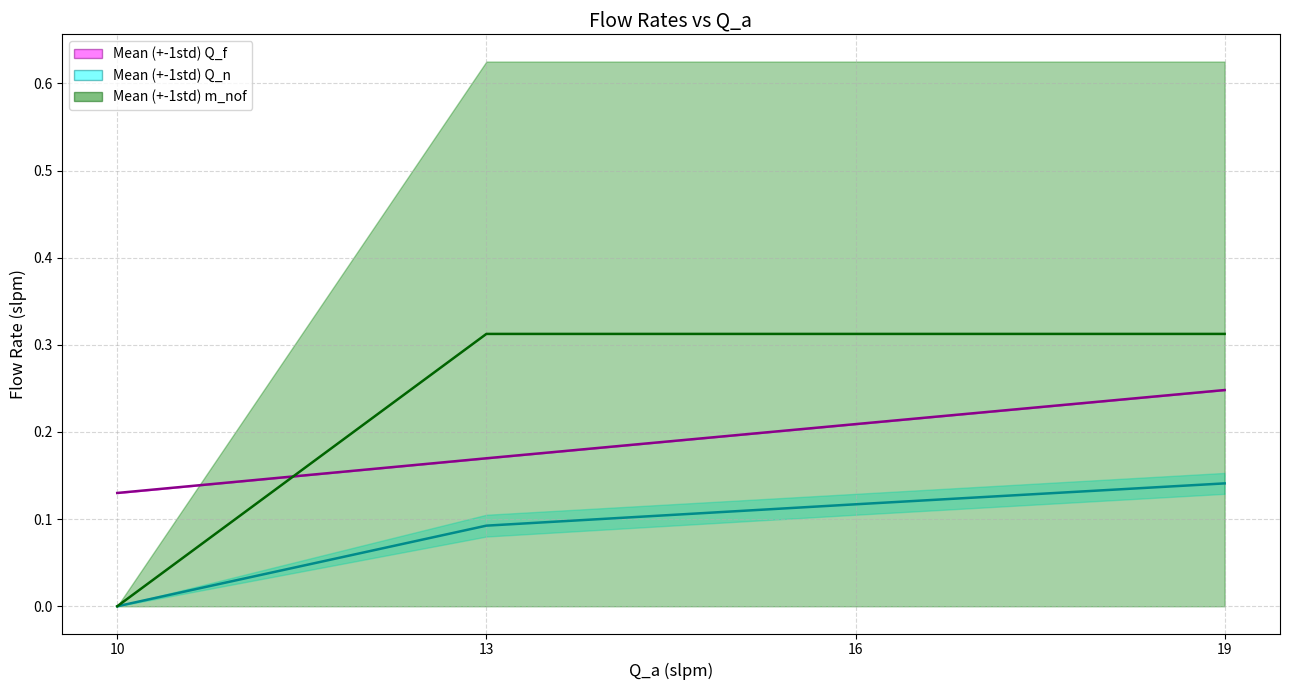

Reading left to right, transcribe all the data shown in this chart.

Q_n: 10=0.0	13=0.1	16=0.1	19=0.1
Q_f: 10=0.1	13=0.2	16=0.2	19=0.2
m_nof: 10=0.0	13=0.3	16=0.3	19=0.3